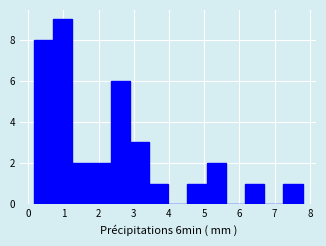

How tall is the bar that spans 5.1 to 5.6 on the x-axis? Neither the bar edges nor the heights are printed on the chart, so give them approximately, as read against the axes.

2